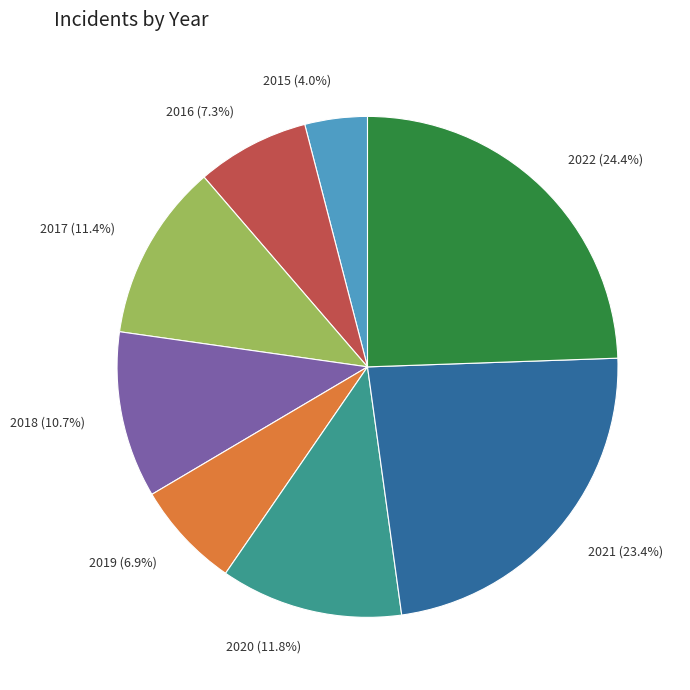

To the nearest percent, what is the difference between the 2015 and 2016 slice percentages?

3%